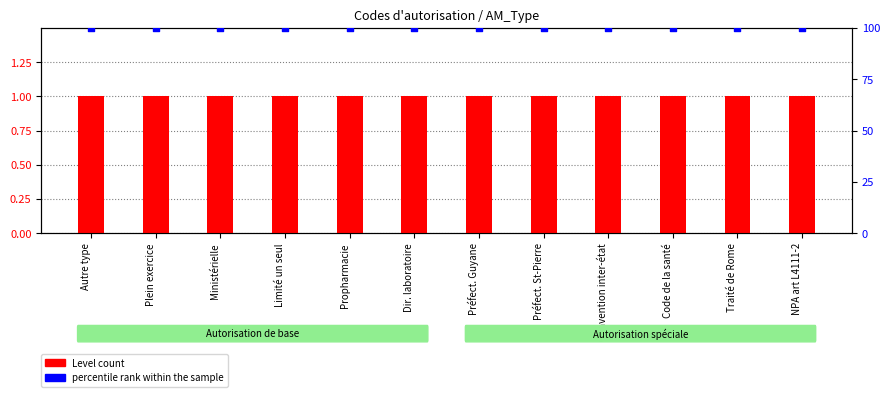

Which series has the largest Y range (max minus min)?

Level count